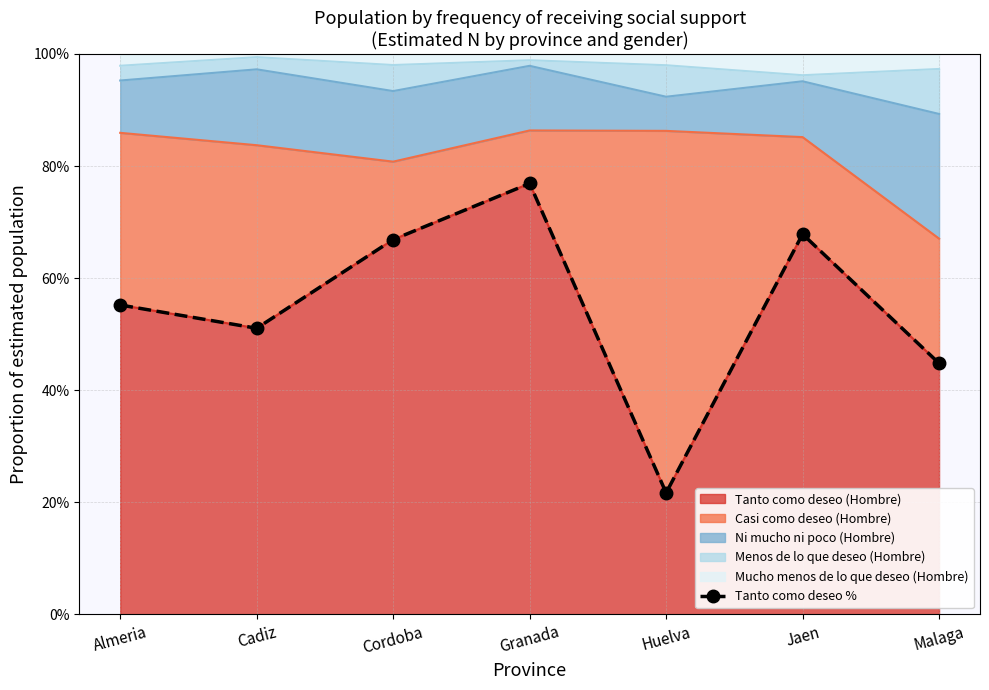

List the labels in order of value, largest first.

Granada, Jaen, Cordoba, Almeria, Cadiz, Malaga, Huelva